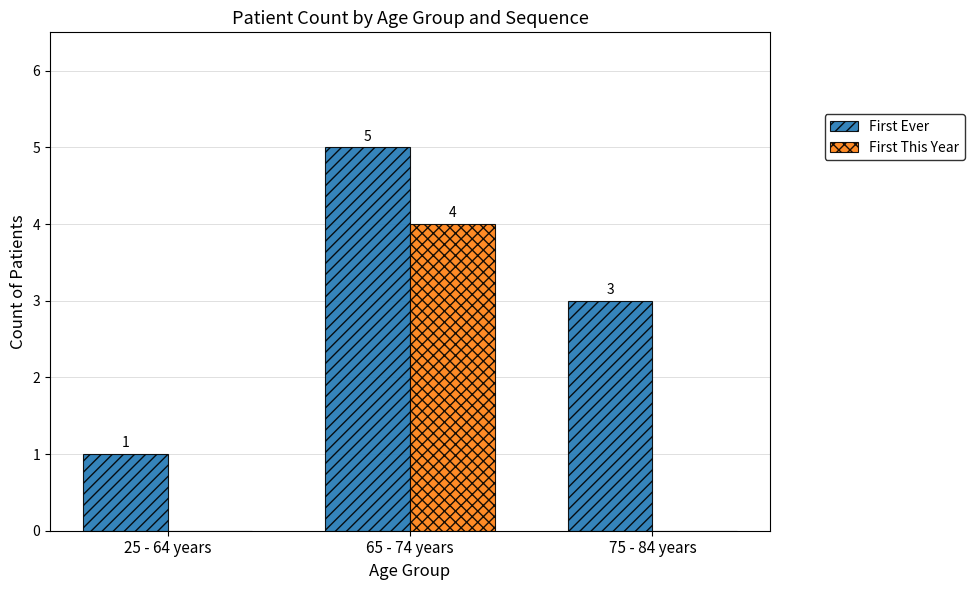

What are all the series names shown in the legend?

First Ever, First This Year